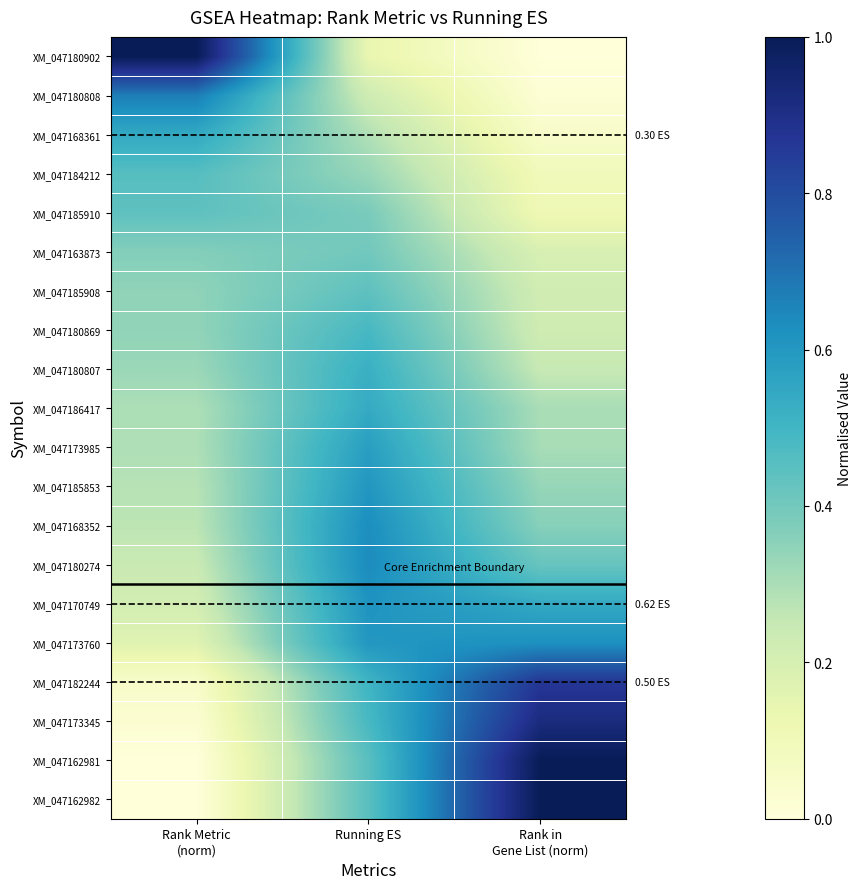

Which category has the lowest value across all series?

Rank Metric
(norm)